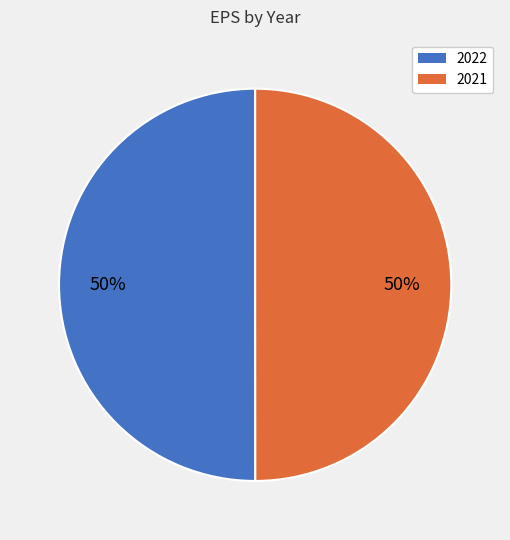

How many segments does this pie chart have?

2